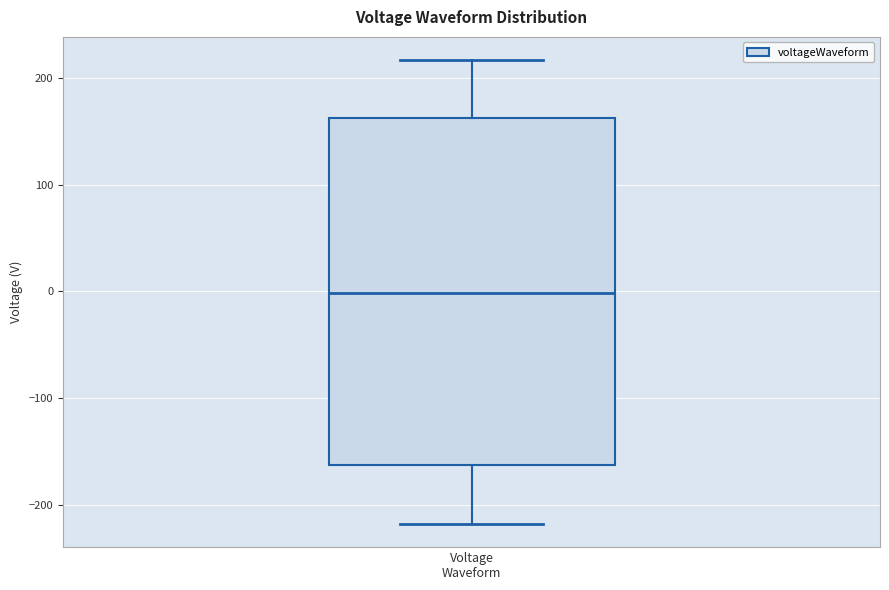

Transcribe this box plot: give where the median line is, the range the box spans, and where the two whiskers end, as read against the y-axis. The values are not printed on the chart, so give them approximately, as read against the axis.

median 0, box -160 to 160, whiskers -220 to 220